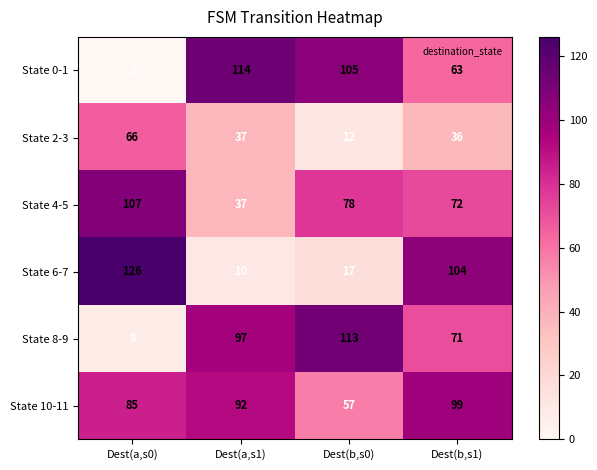

What is the difference between the State 8-9 values at Dest(a,s0) and Dest(b,s0)?

105